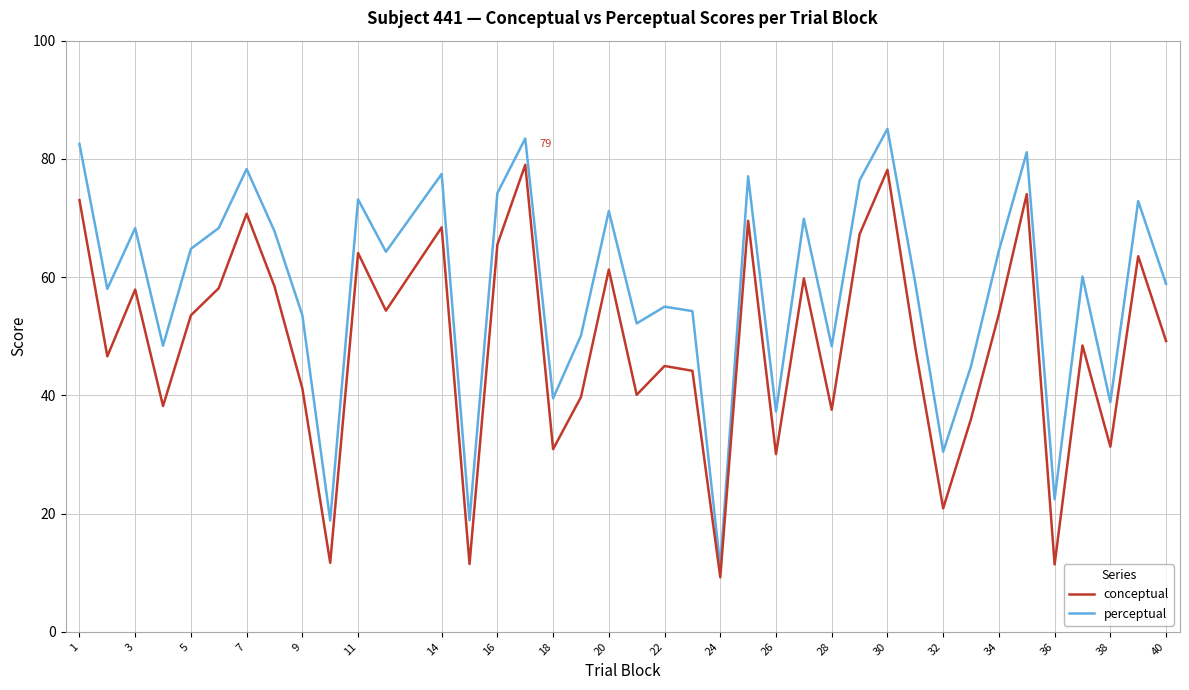

Rank the series by their average value, from highest to lowest.

perceptual, conceptual